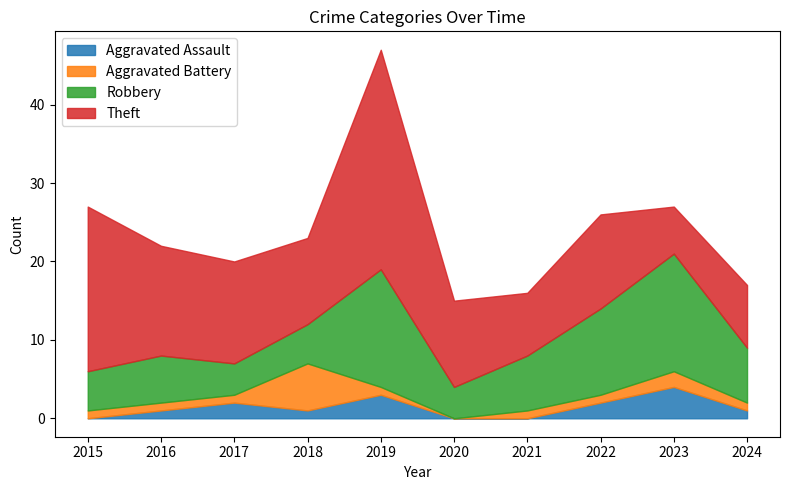

What is the sum of all Robbery values?

79